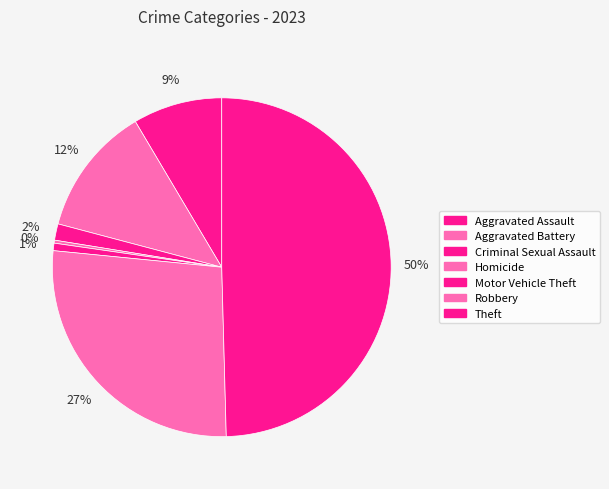

How many slices are in this pie chart?

7